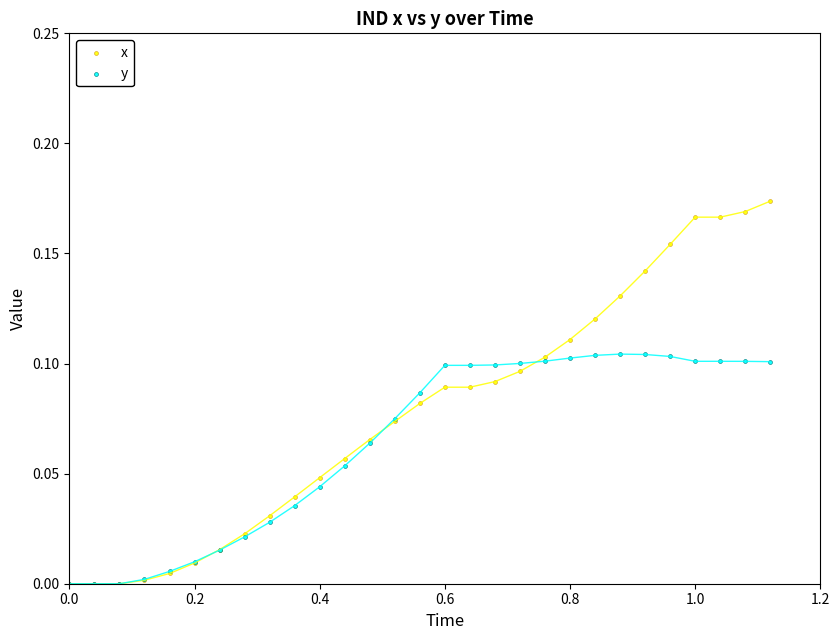

Which series has the largest Y range (max minus min)?

x